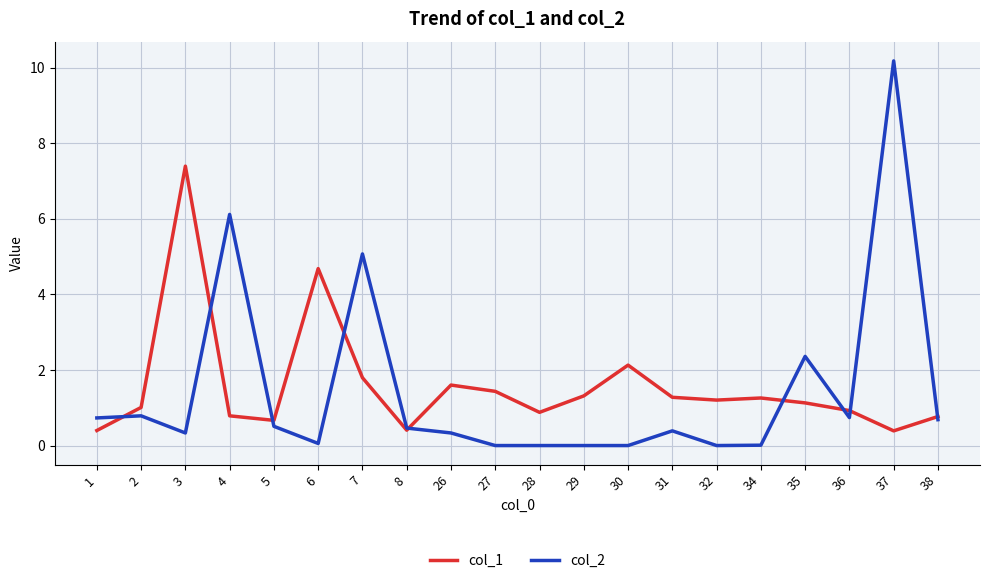

True or false: col_2 has a value of 4.0 at 35.

False